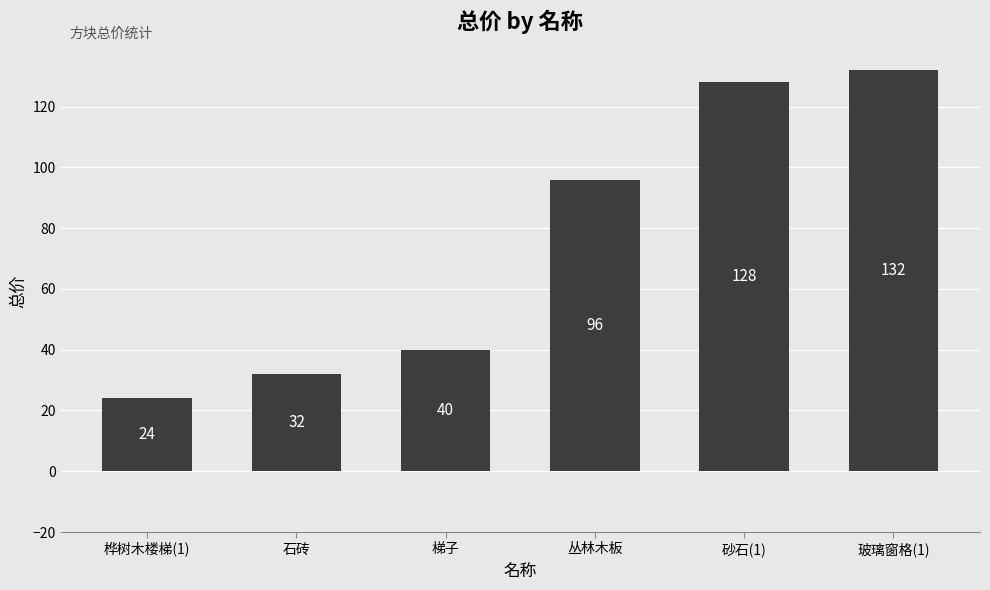

What value does the data have at 砂石(1), to the nearest 50?

150